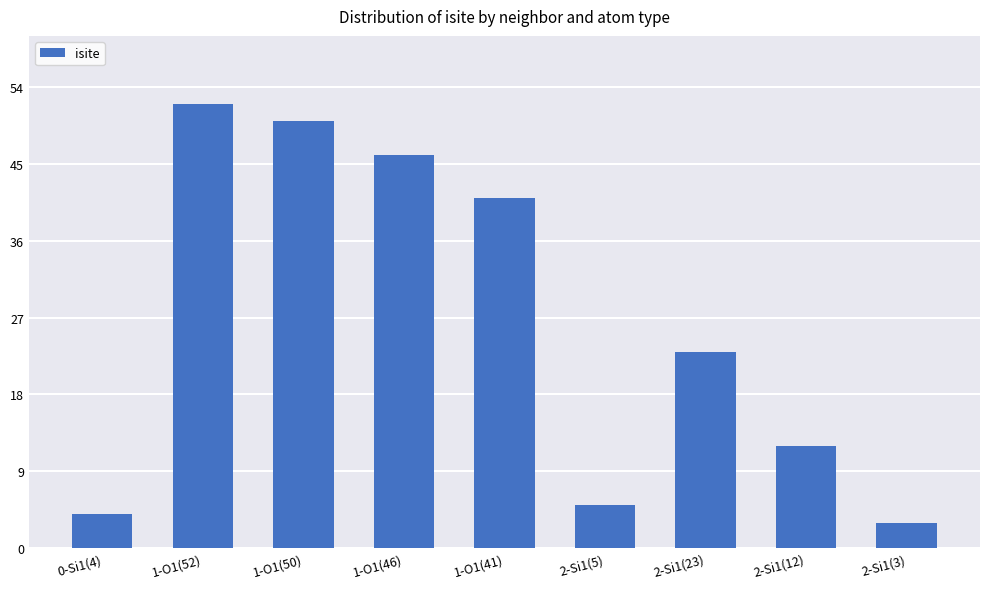

How many values are below 23?

4